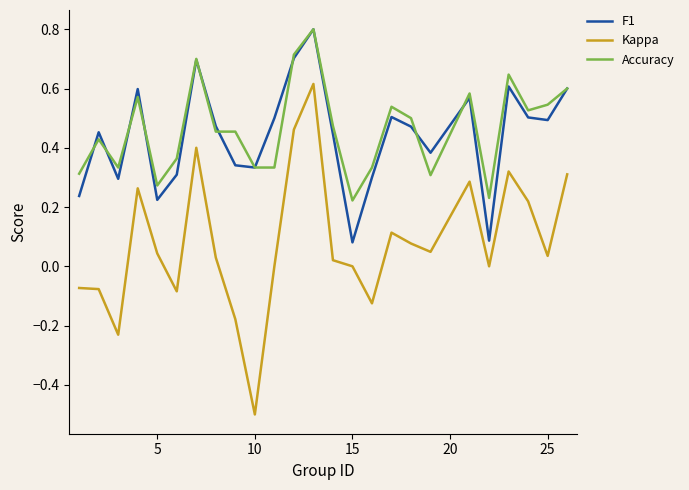

Count the Accuracy values in the range 0 to 1.

25